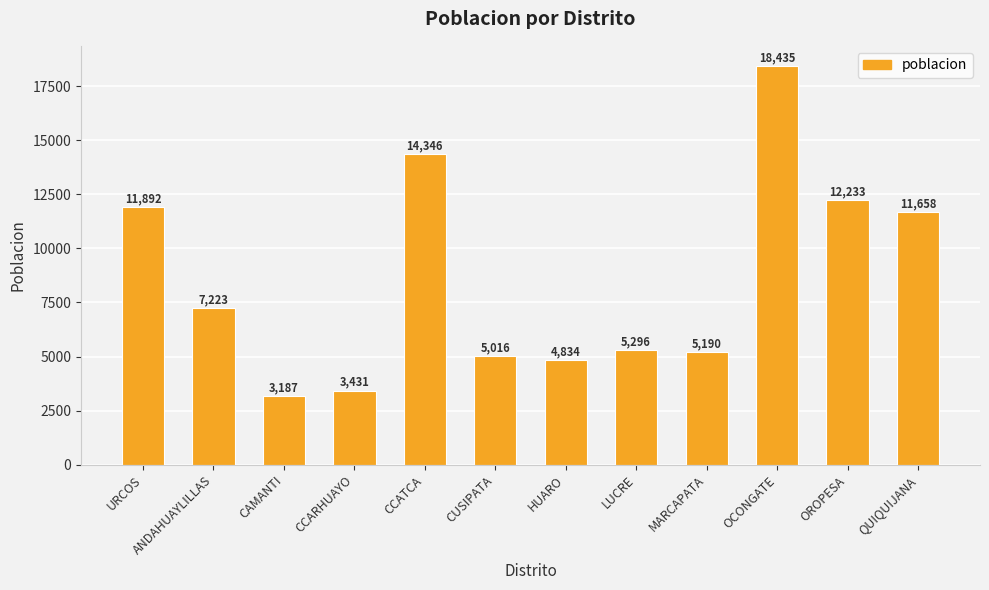

How many bars are there in total?

12